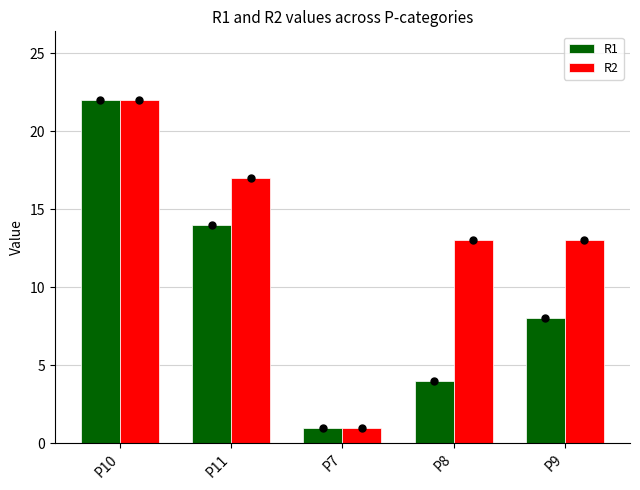

At P9, list the series in order from largest to smallest.

R2, R1